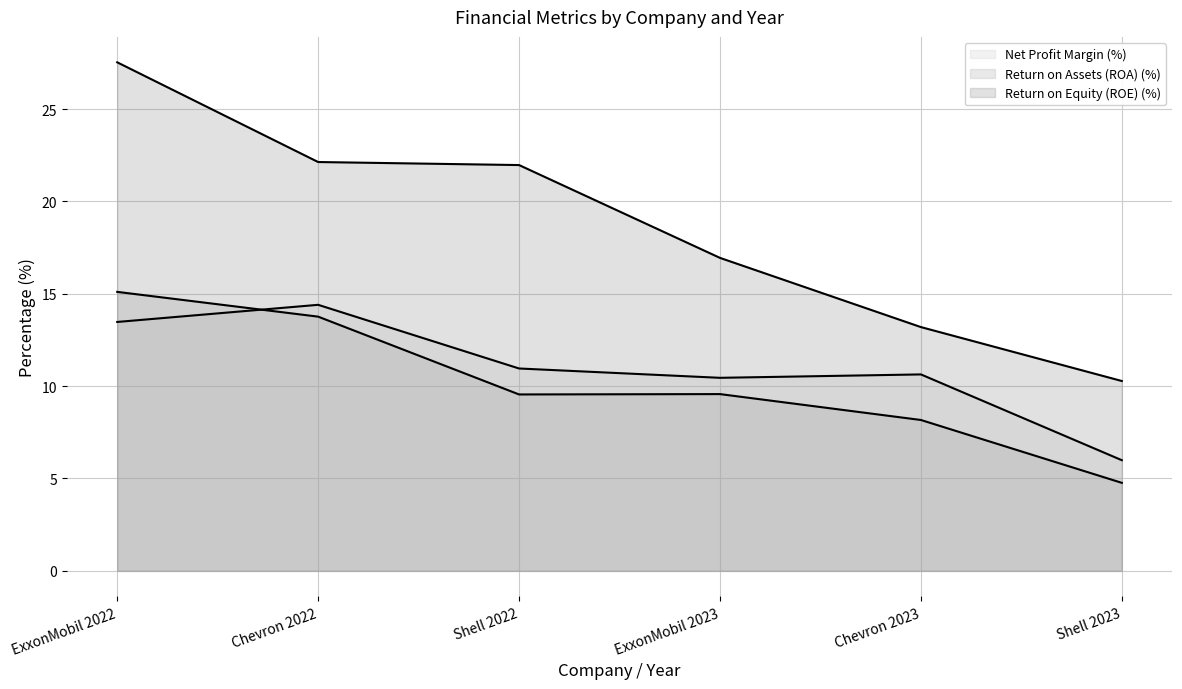

Reading left to right, extract all data points from this chart.

Net Profit Margin (%) (line): 13.5	14.4	11.0	10.5	10.6	6.0
Return on Assets (ROA) (%) (line): 15.1	13.8	9.6	9.6	8.2	4.8
Return on Equity (ROE) (%) (line): 27.5	22.1	22.0	16.9	13.2	10.3